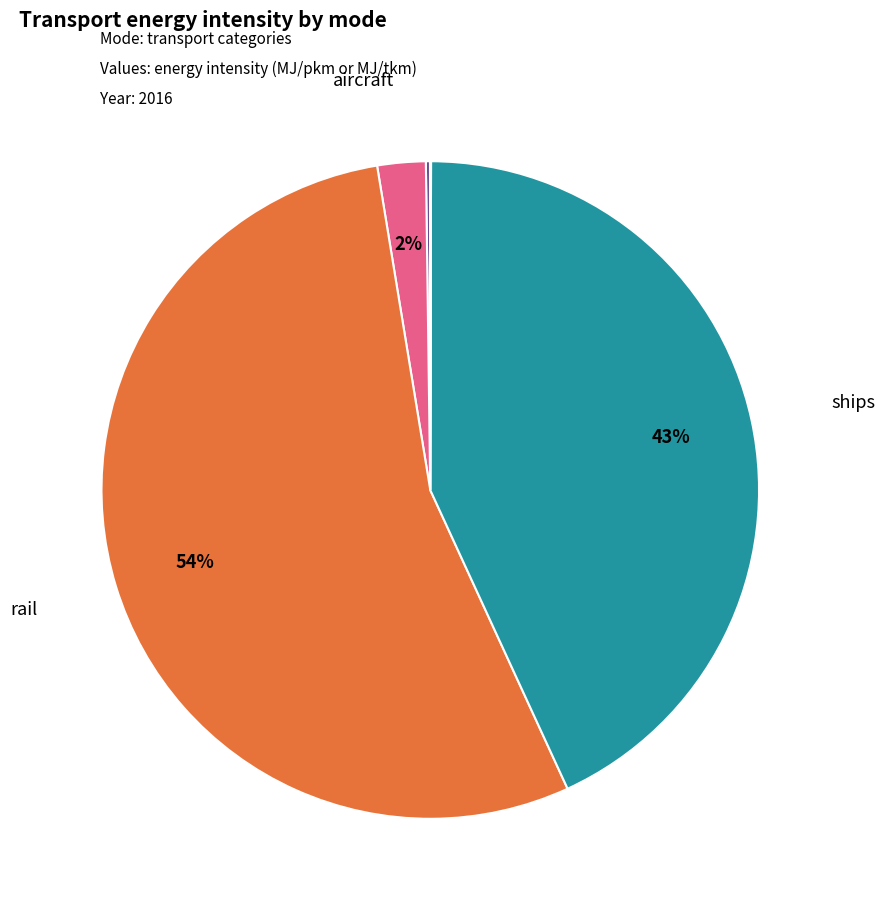

Is there a majority slice in this chart?

Yes